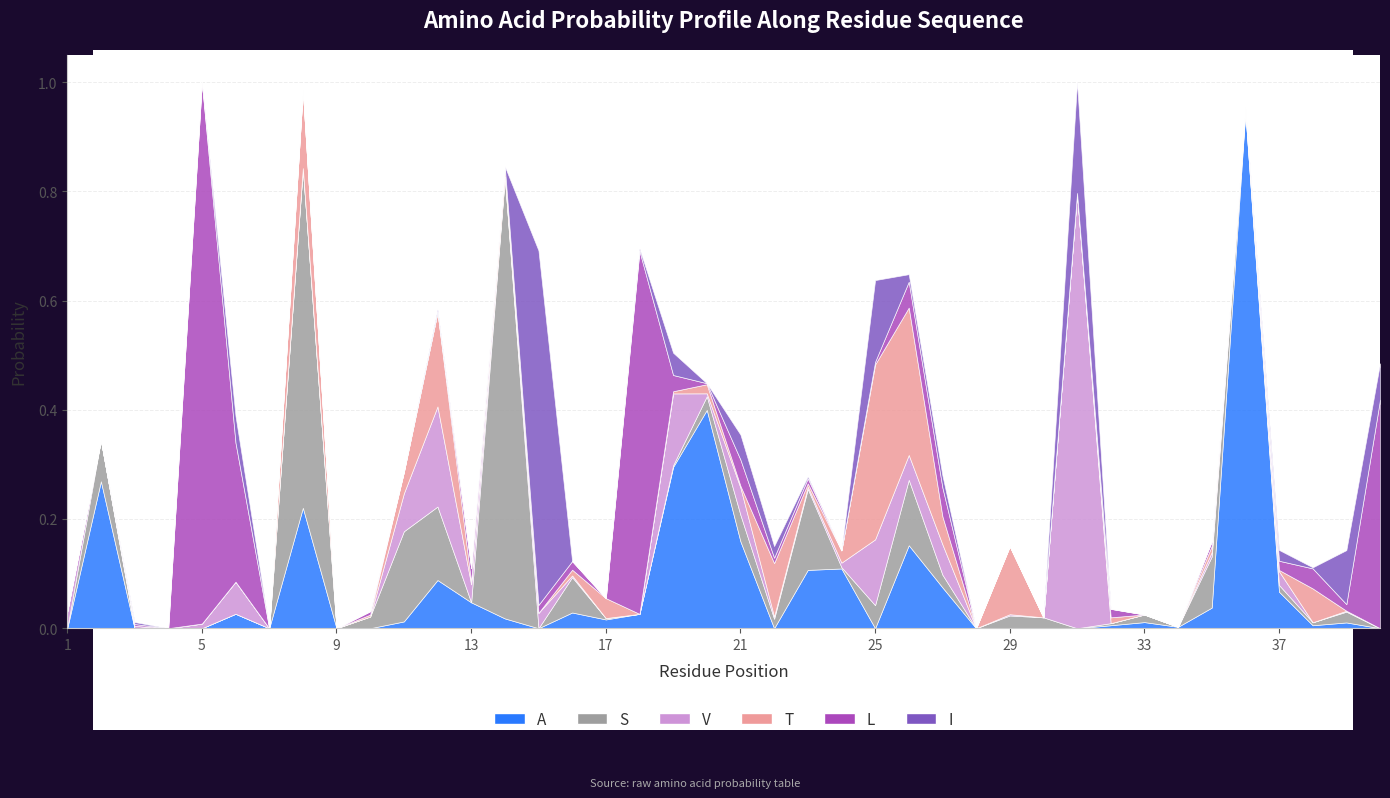

Between 12 and 16, which is larger?

12